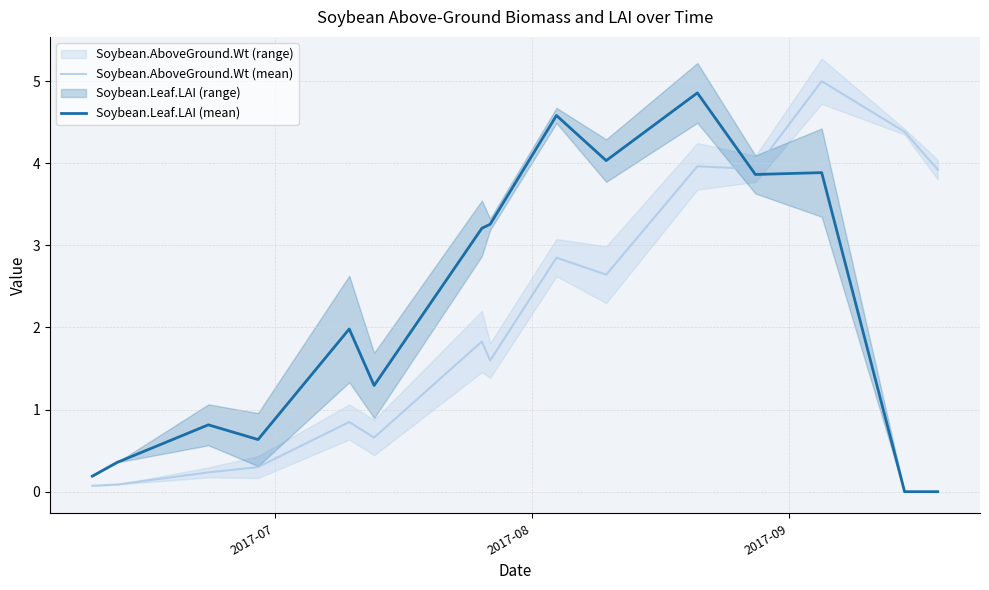

True or false: Soybean.AboveGround.Wt (mean) and Soybean.Leaf.LAI (mean) intersect in this chart.

True